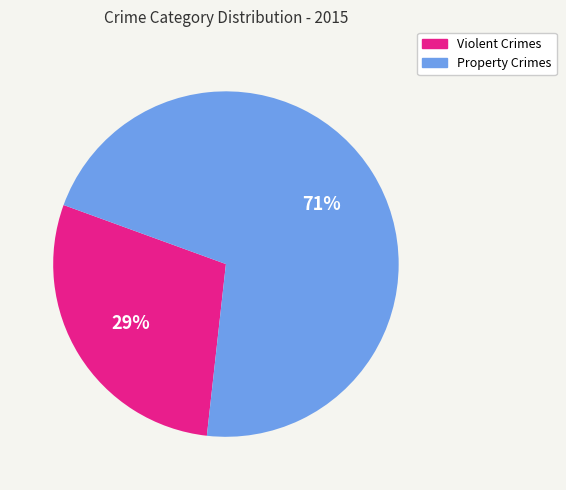

Is there a majority slice in this chart?

Yes